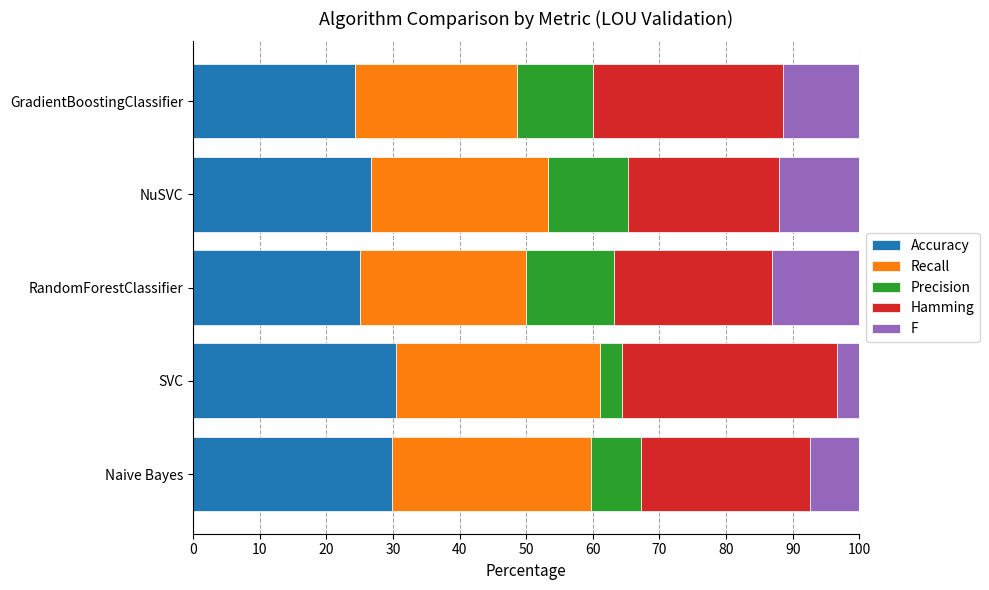

What is the average value of the Accuracy series?

27.3